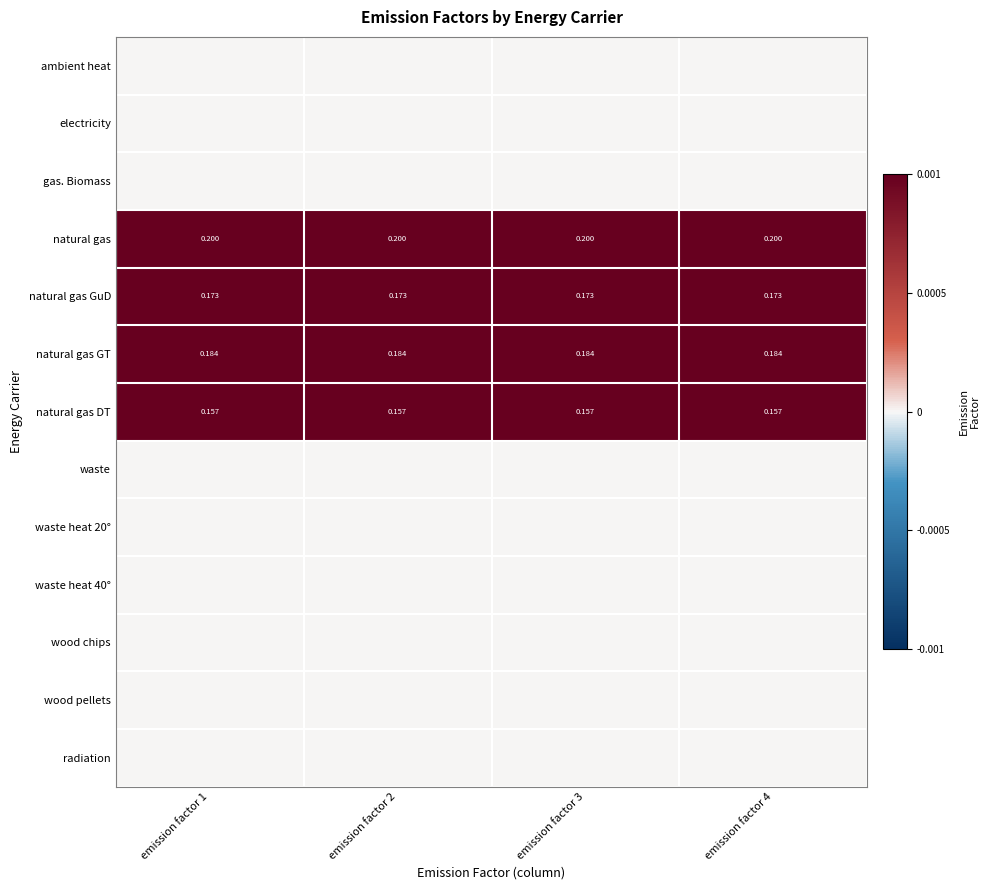

True or false: ambient heat has a value of 0.0 at emission factor 2.

True